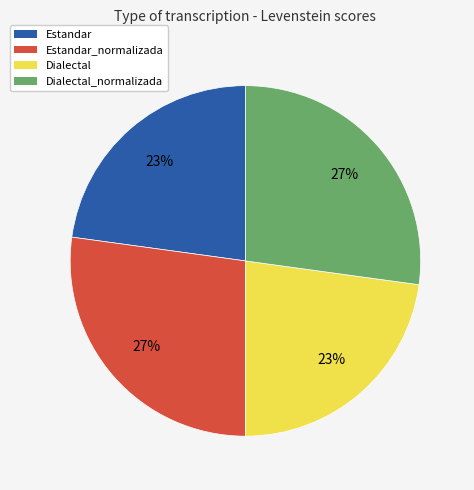

What is the ratio of the value at Estandar_normalizada to the value at Dialectal_normalizada?

1.0